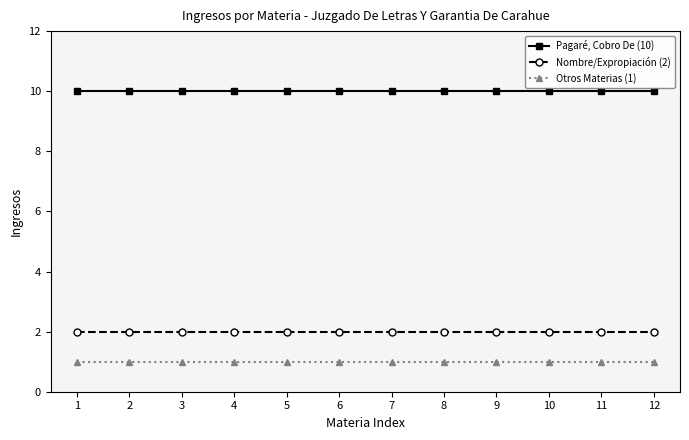

At 9, list the series in order from largest to smallest.

Pagaré, Cobro De (10), Nombre/Expropiación (2), Otros Materias (1)